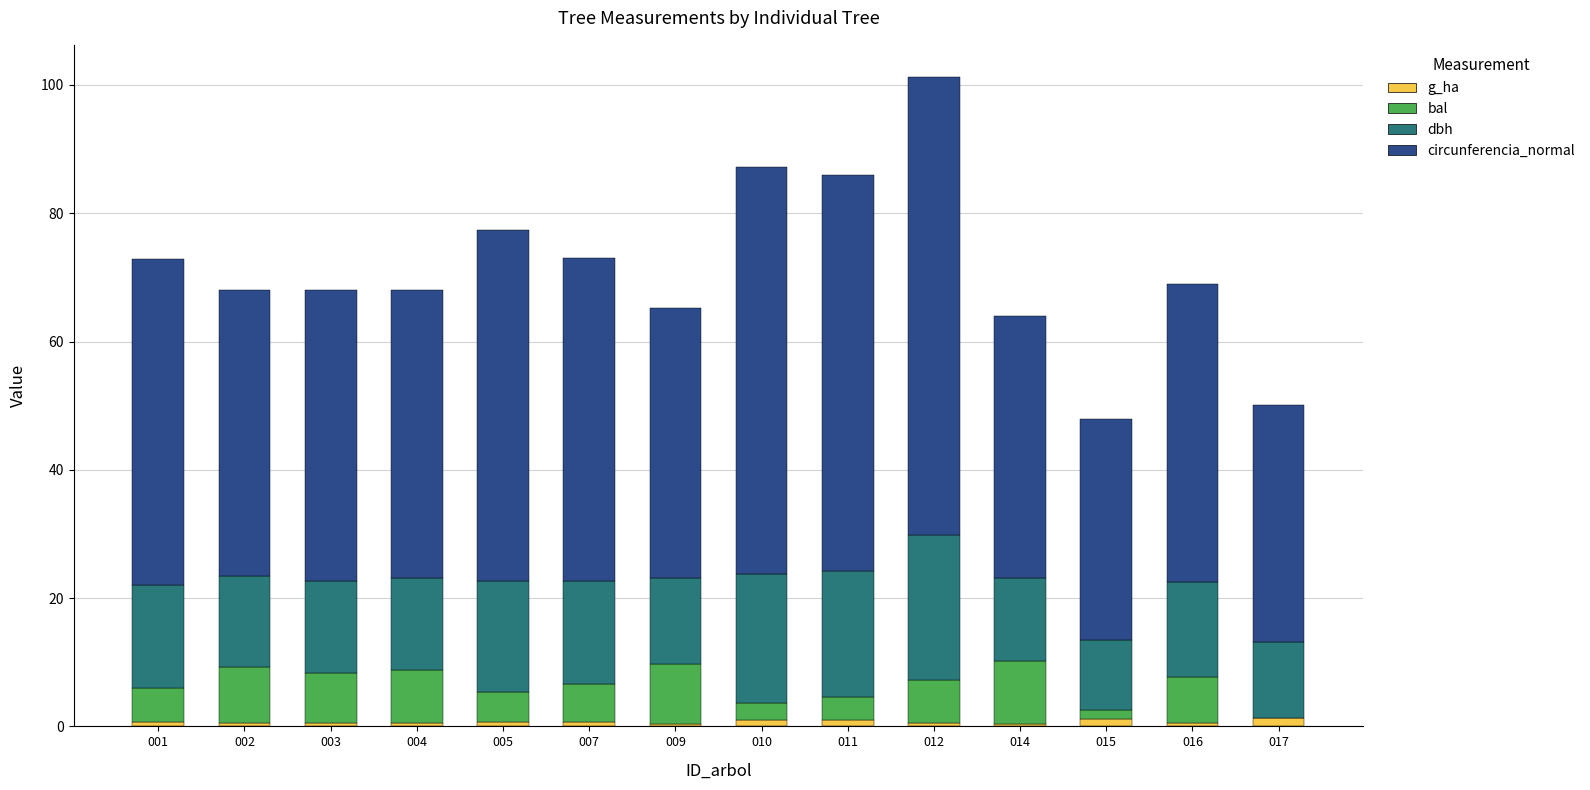

How many categories are shown in the chart?

14